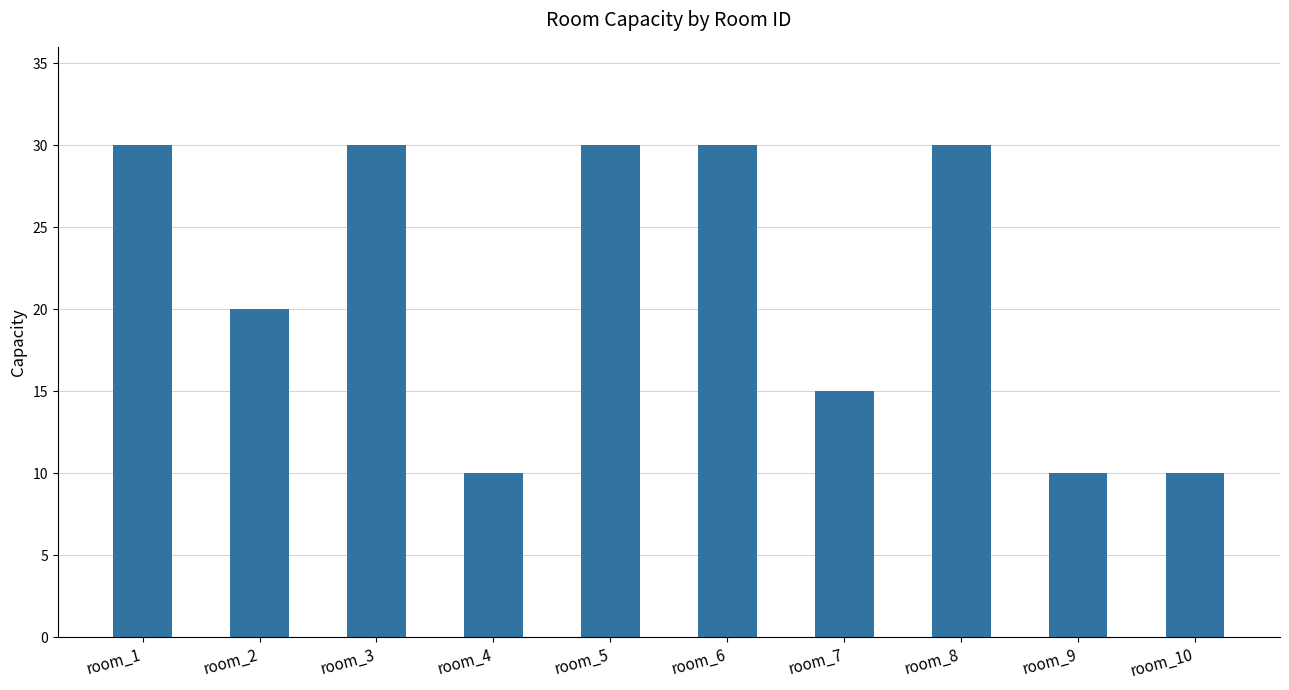

What is the value of the 3rd bar from the left?

30